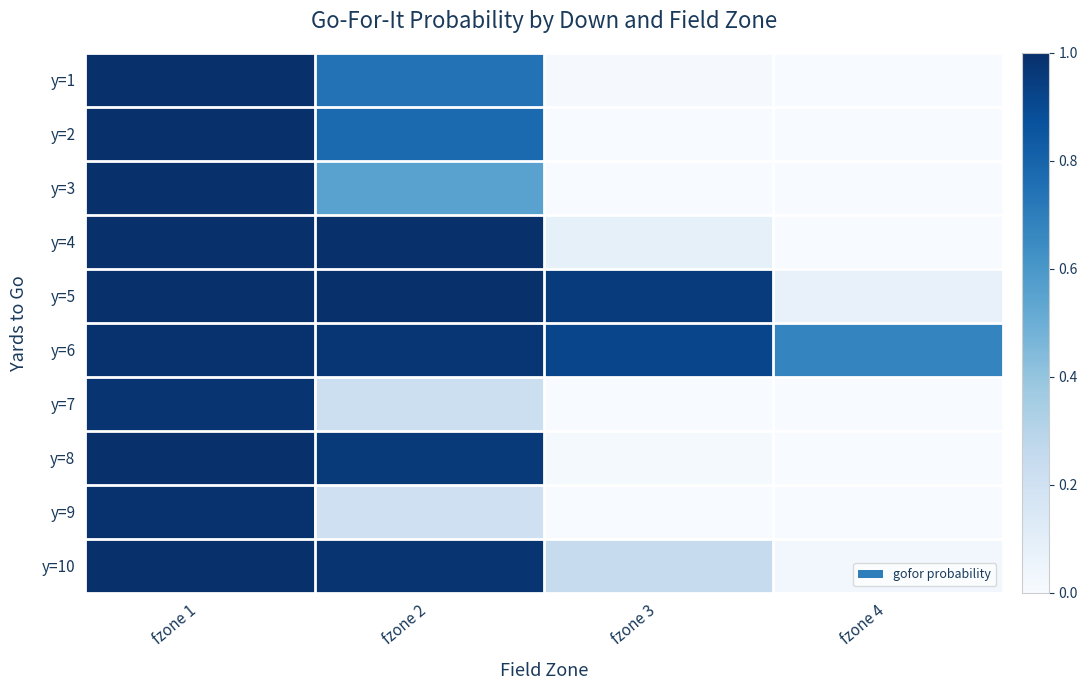

List the series in order of their peak value, lowest first.

y=7, y=9, y=6, y=3, y=1, y=2, y=4, y=5, y=8, y=10